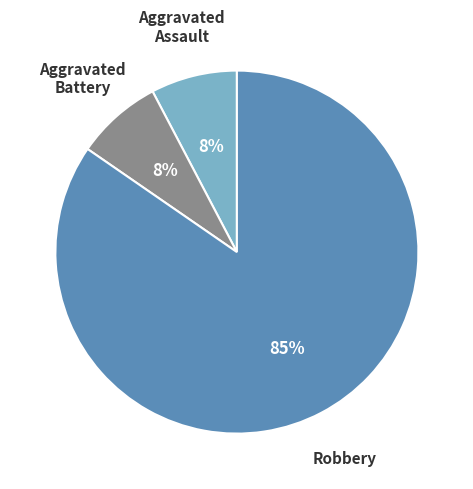

Do Aggravated Battery and Robbery together represent more than half of the pie?

Yes